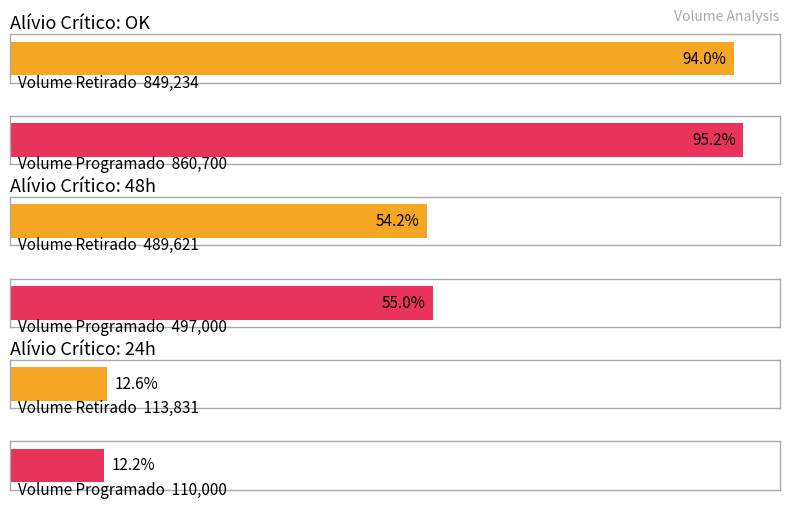

How many distinct data groups are displayed?

2